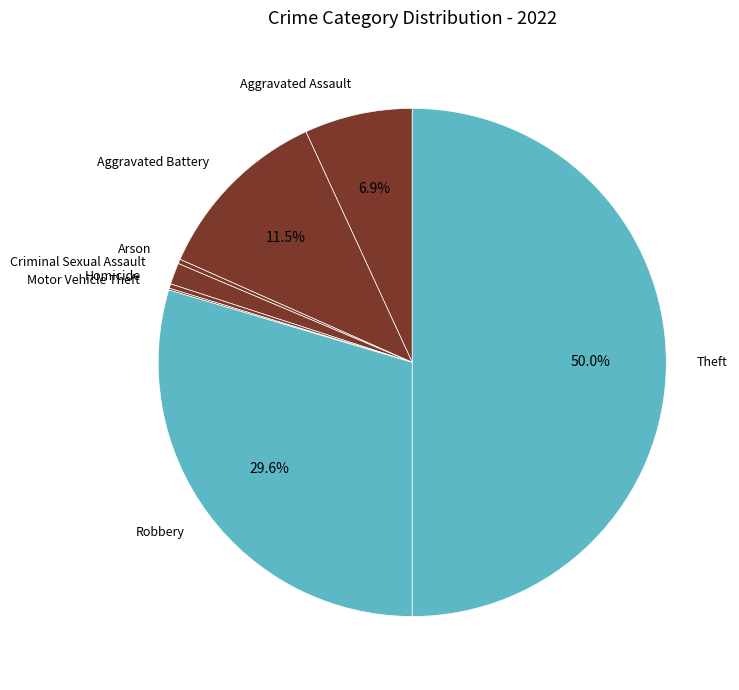

Which slice is the largest?

Theft